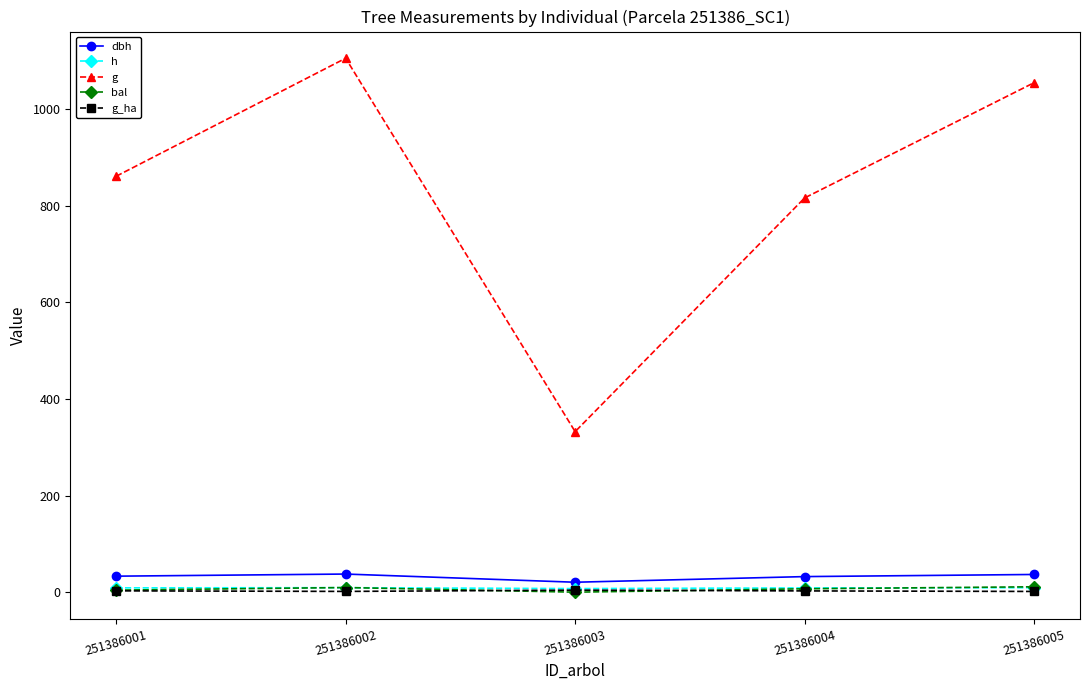

Which series has the widest spread of values?

g